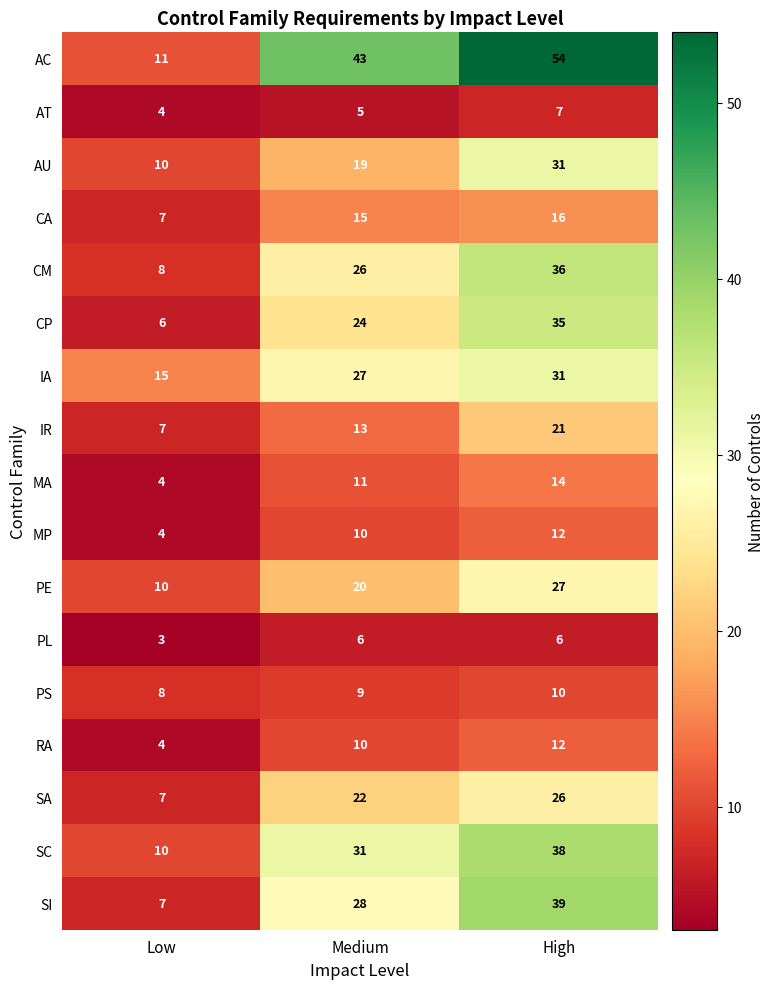

What is the average value of the SI series?

25